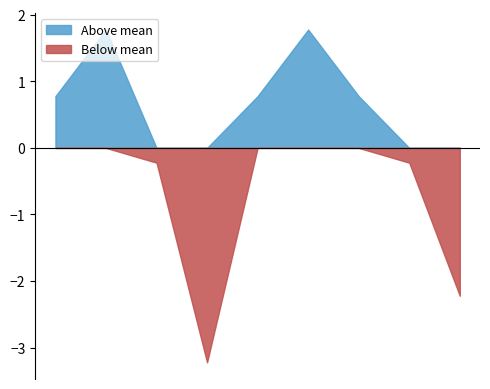

Which label corresponds to the smallest value in the chart?

4